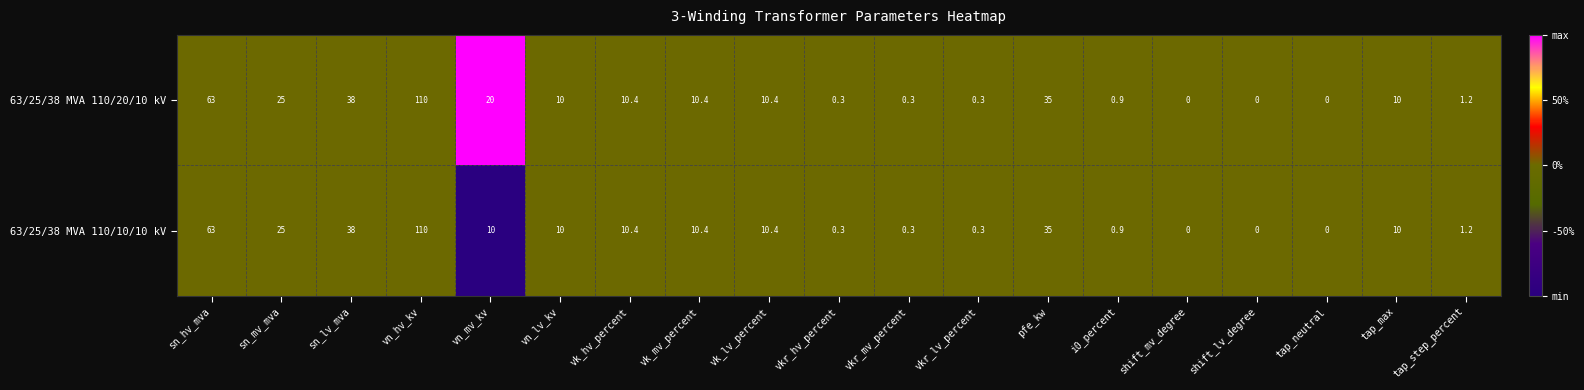

What is the maximum value for 63/25/38 MVA 110/20/10 kV?

110.0